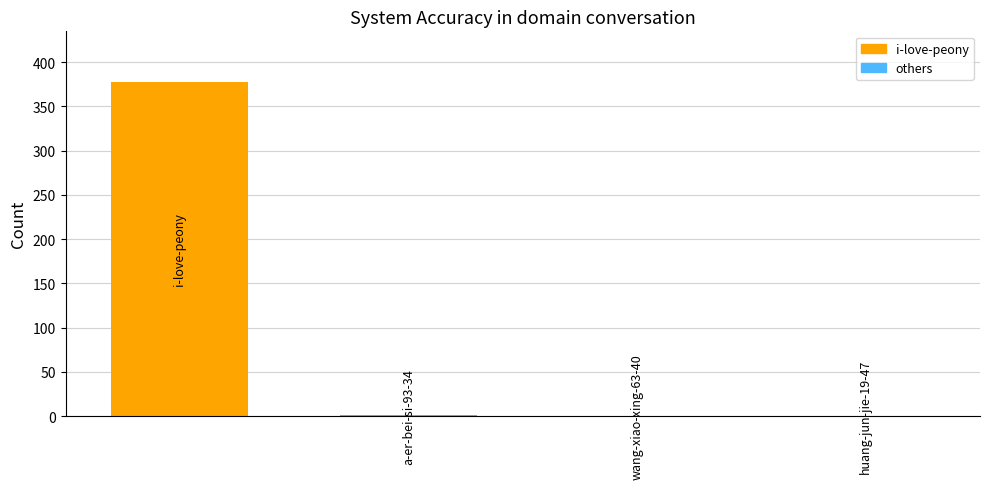

Count the number of categories in the chart.

4